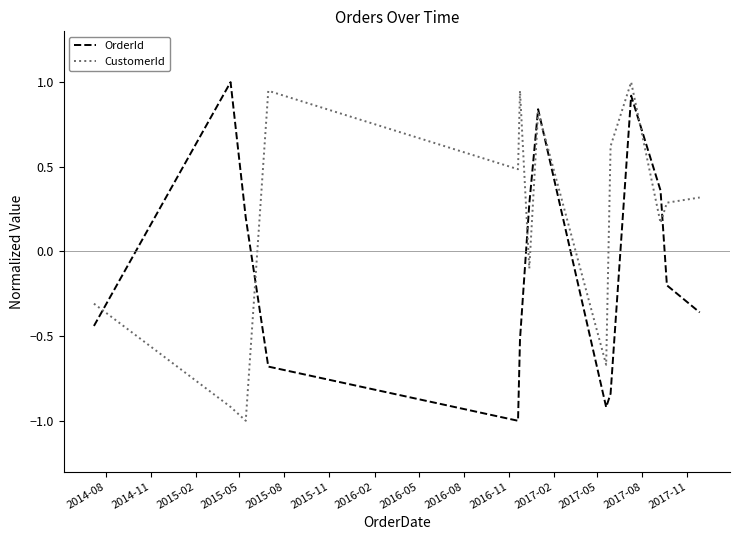

How many values in the CustomerId series are below 0?

5